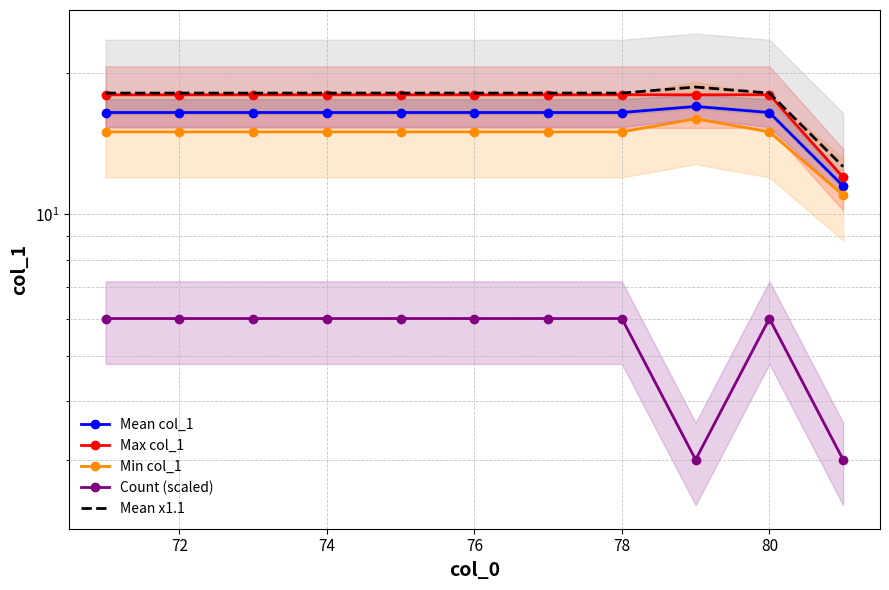

Is the value of Mean col_1 at 76 greater than the value of Min col_1 at 78?

Yes